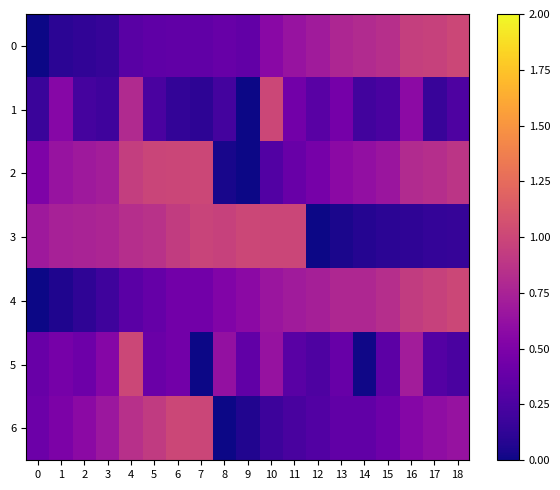

What is the spread (max minus min) of values at 16?

0.8